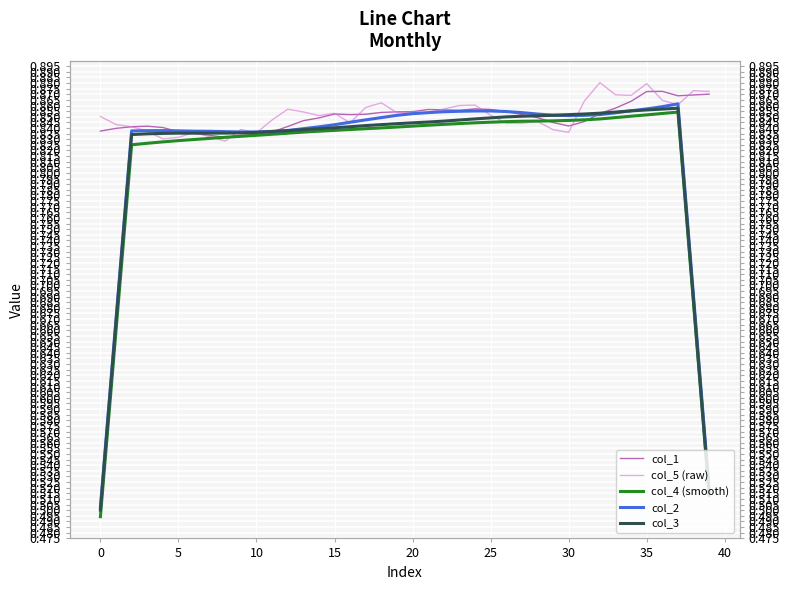

How many intersections are there between col_5 (raw) and col_3?

8